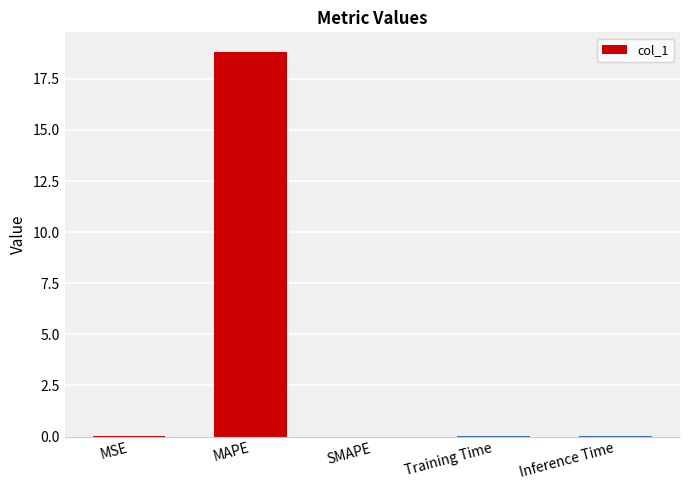

What is the greatest value displayed?

18.8